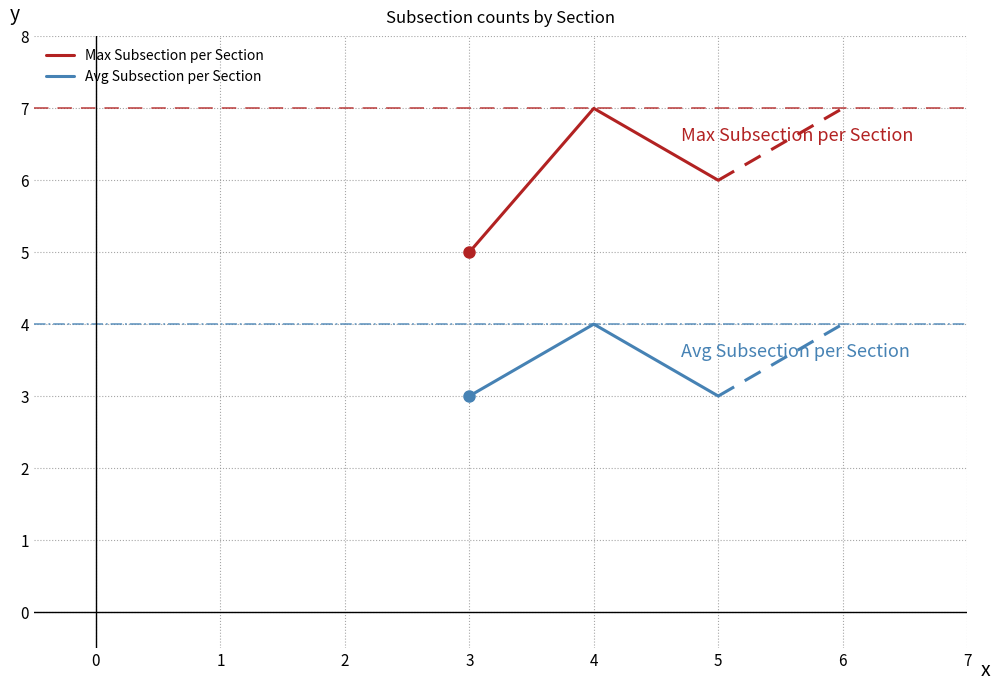

Rank the series by their maximum value, from highest to lowest.

Max Subsection per Section, Avg Subsection per Section